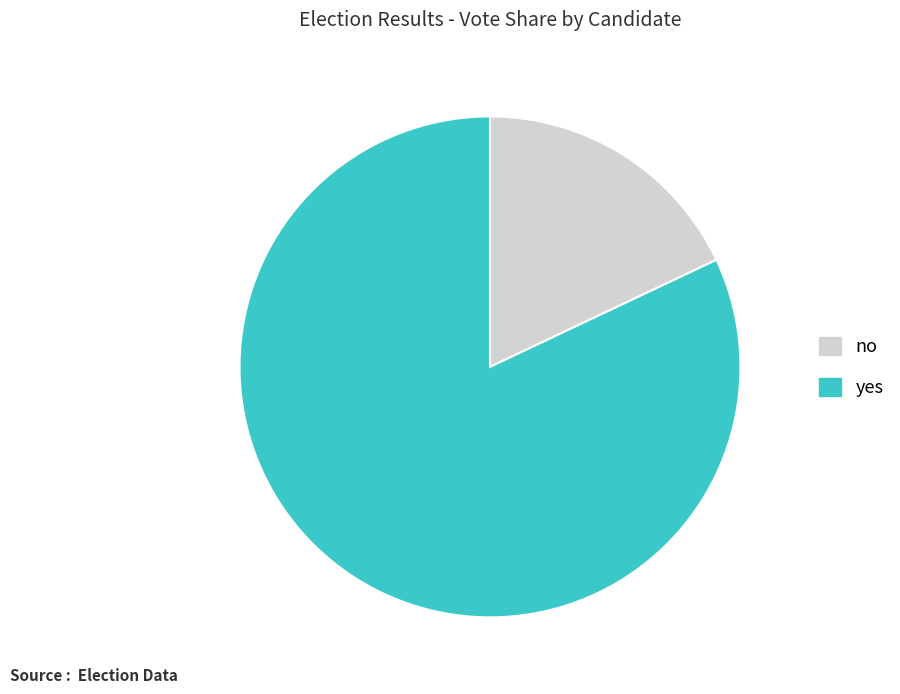

How many segments does this pie chart have?

2